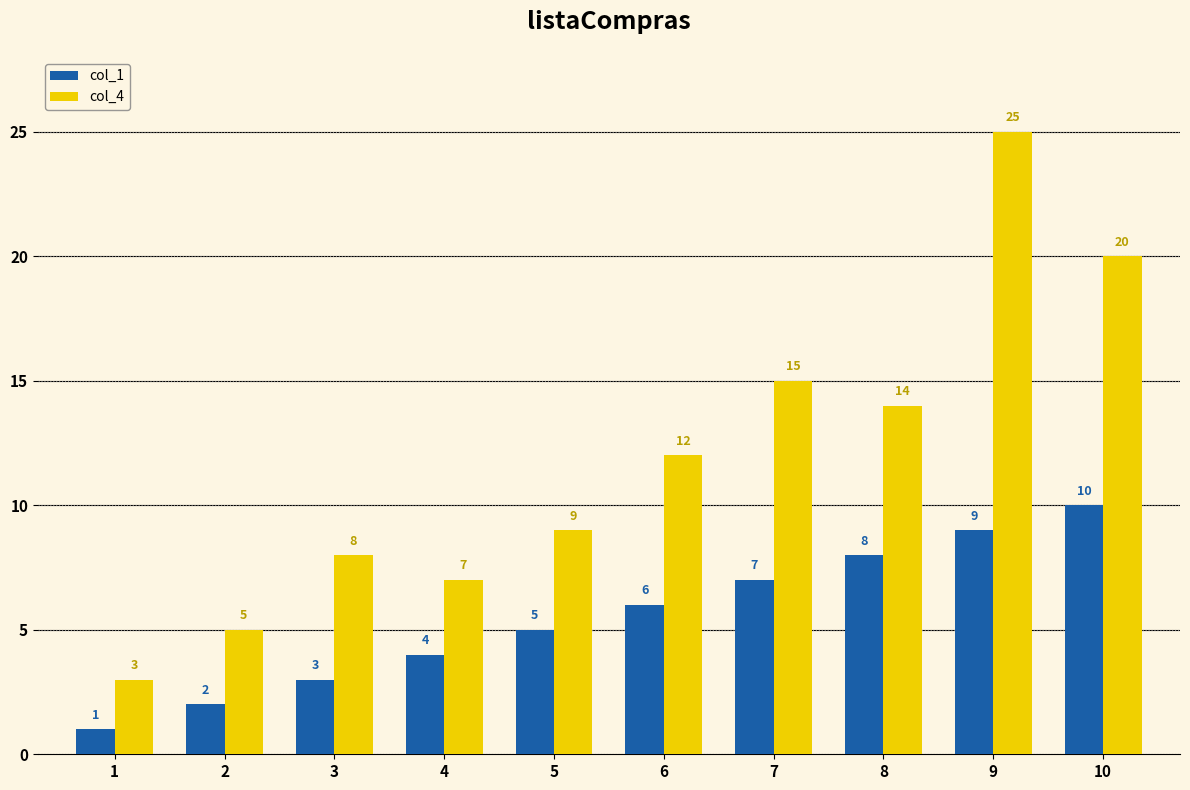

Reading right to left, list all the values displayed in this chart.

col_1: 10	9	8	7	6	5	4	3	2	1
col_4: 20	25	14	15	12	9	7	8	5	3